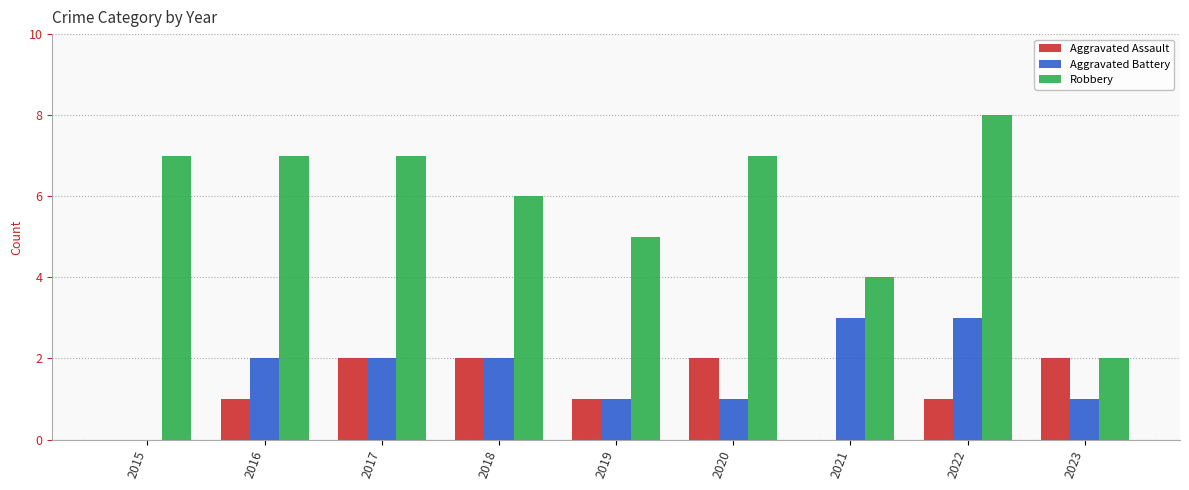

Are the bars horizontal?

No